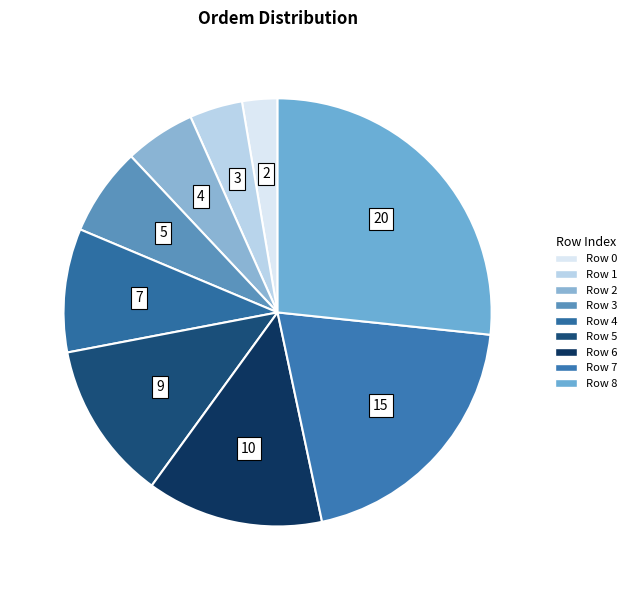

What percentage is the Row 3 slice, to the nearest percent?

7%